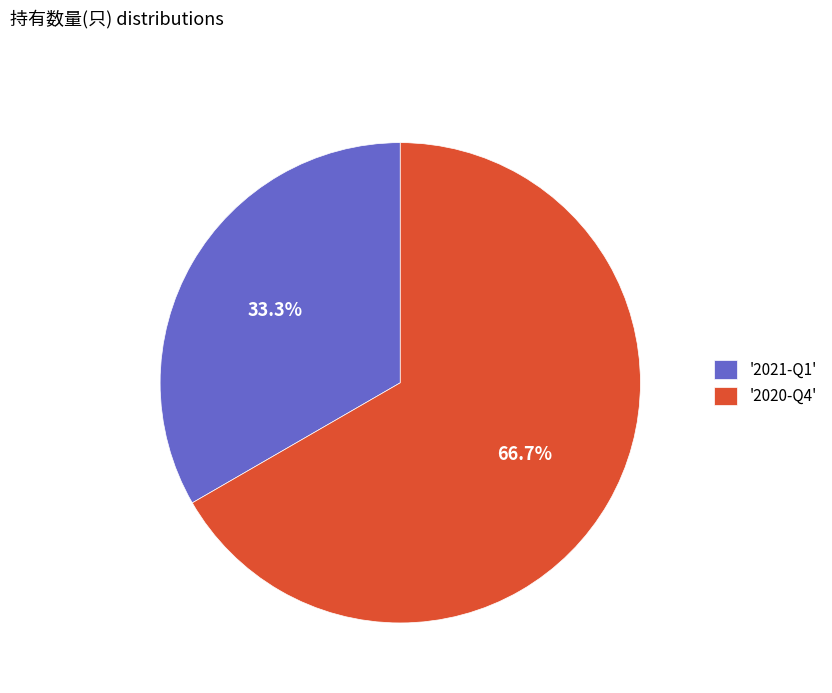

Which slice represents more than half of the pie?

'2020-Q4'